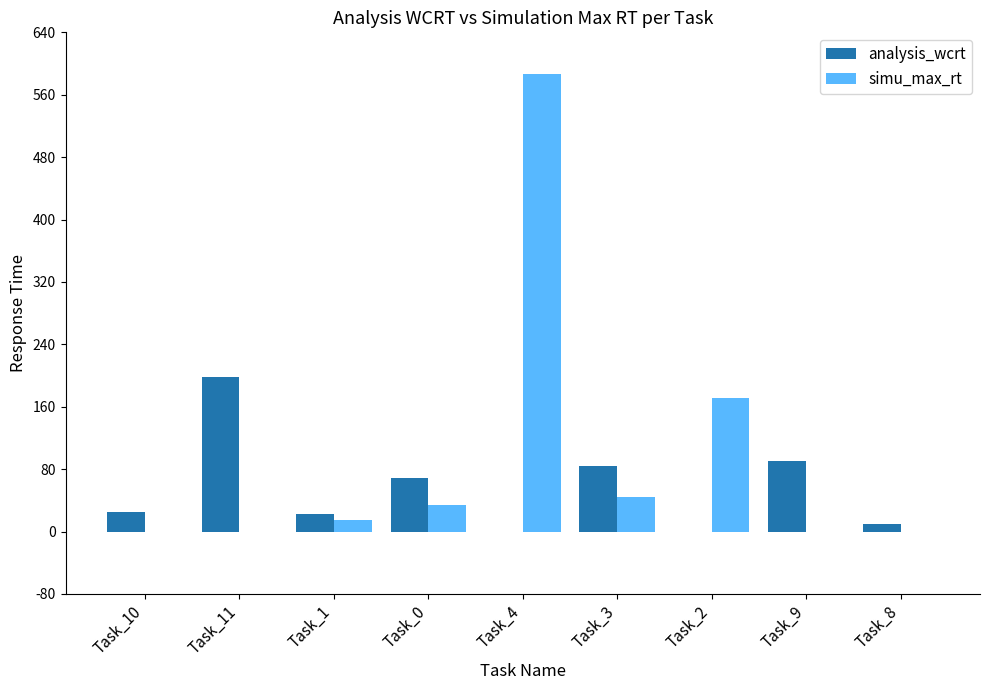

What is the difference between the analysis_wcrt values at Task_8 and Task_2?

11